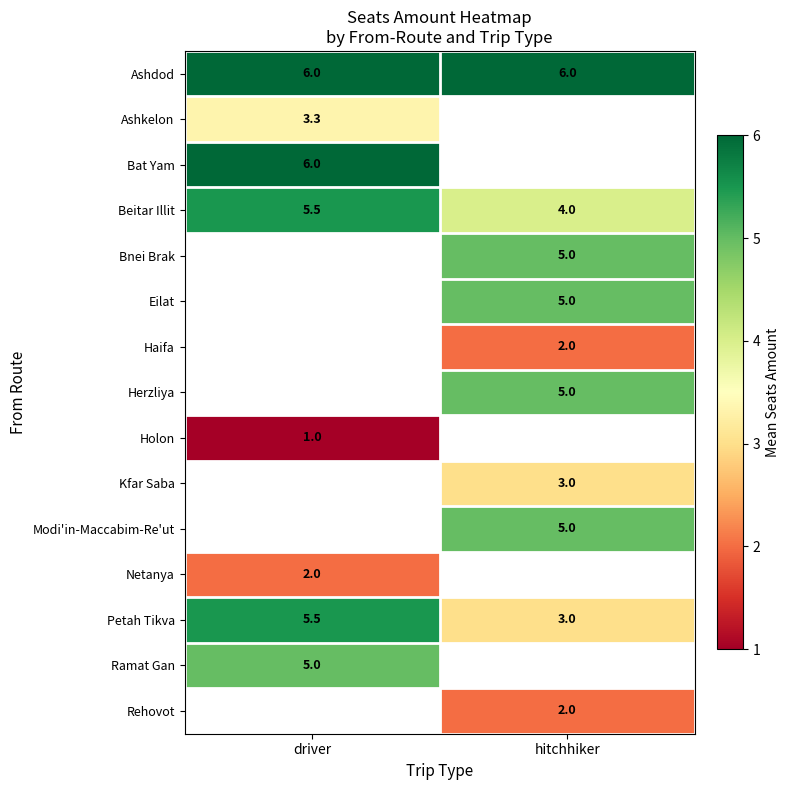

What value does the Petah Tikva series have at driver?

5.5